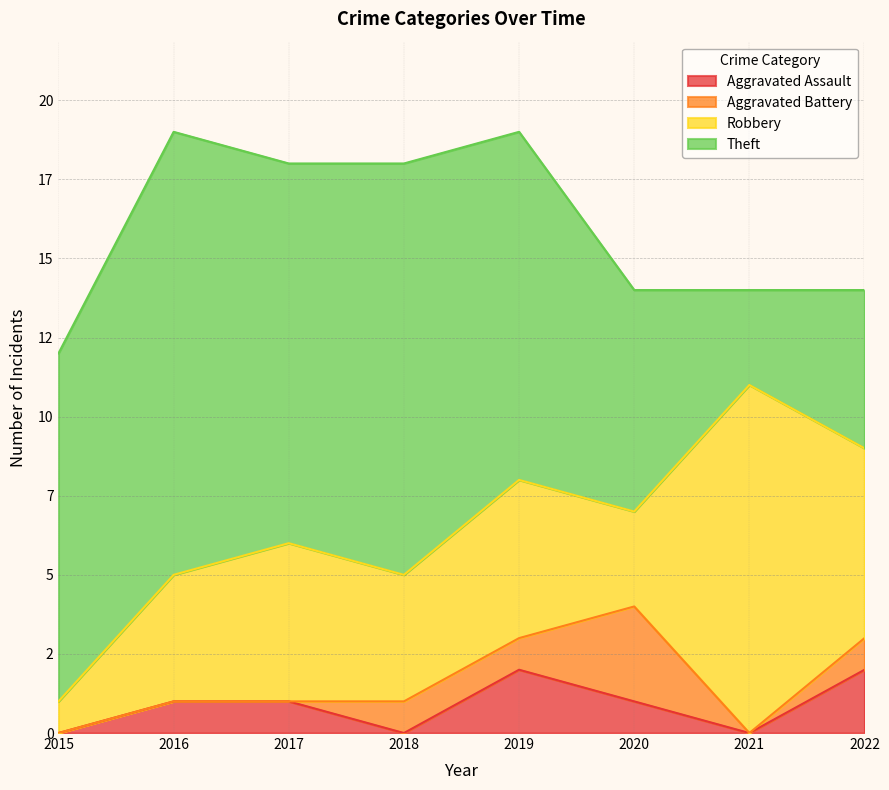

The value of Robbery at 2022 is 6. True or false?

True